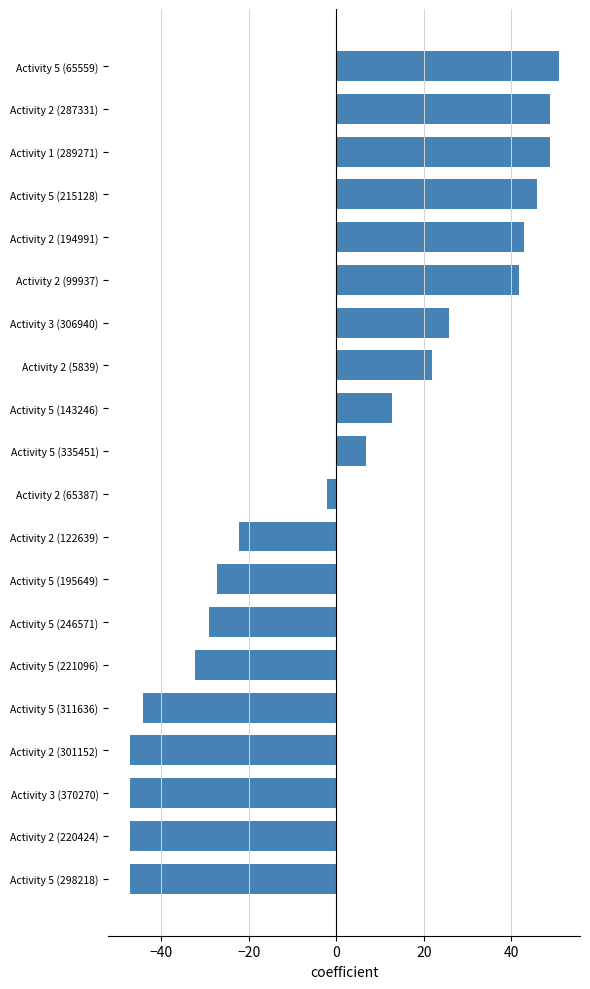

How many distinct data groups are displayed?

1